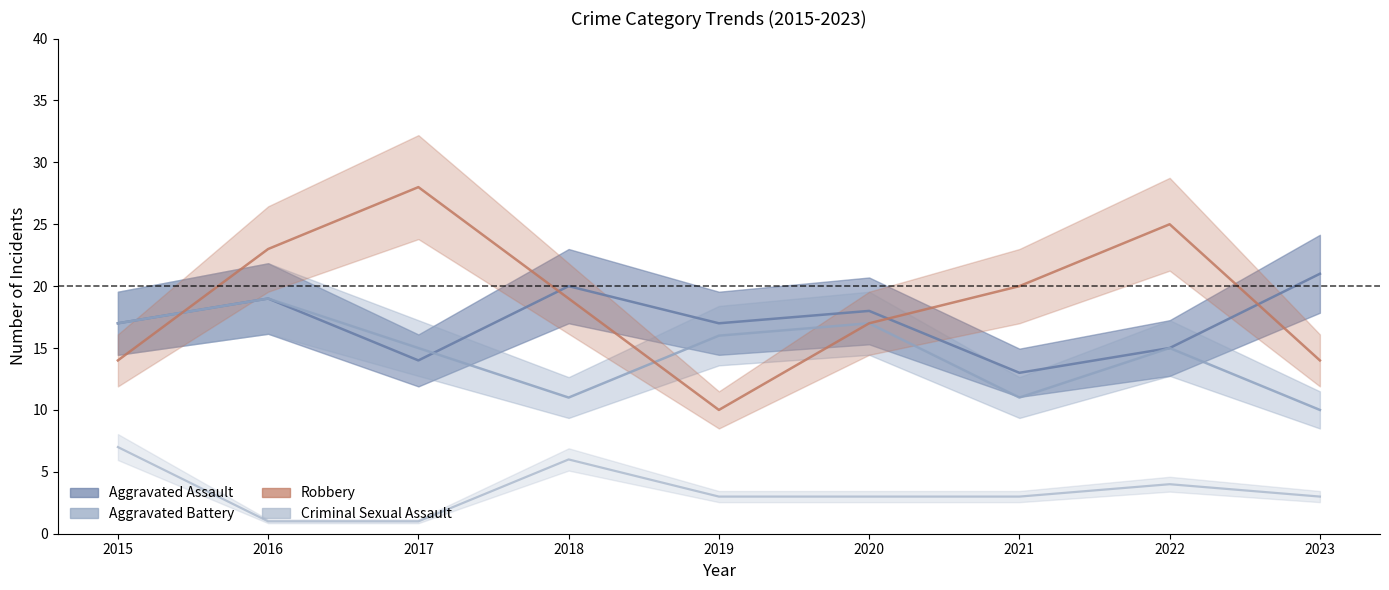

What is the minimum value shown in the chart?

1